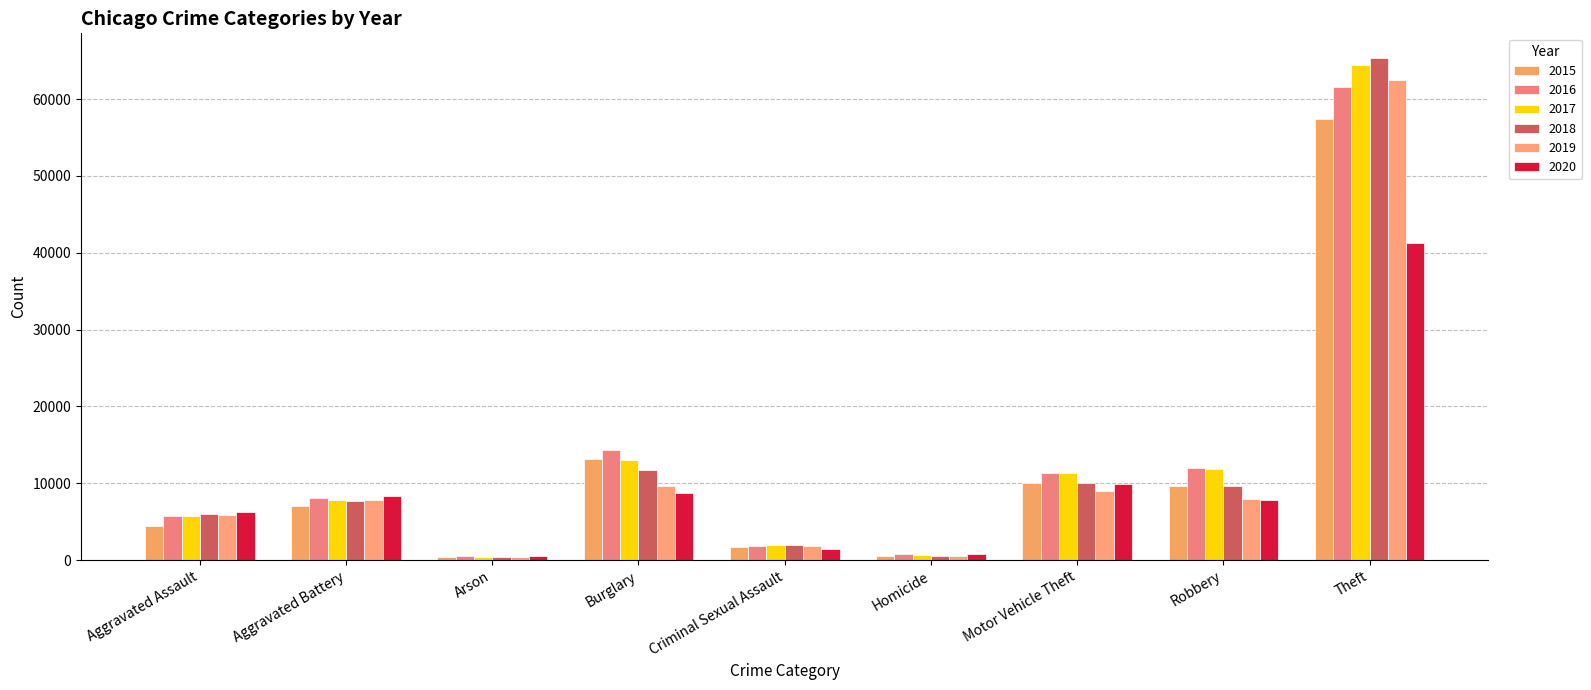

Rank the series at Criminal Sexual Assault from lowest to highest value.

2020, 2015, 2016, 2019, 2017, 2018